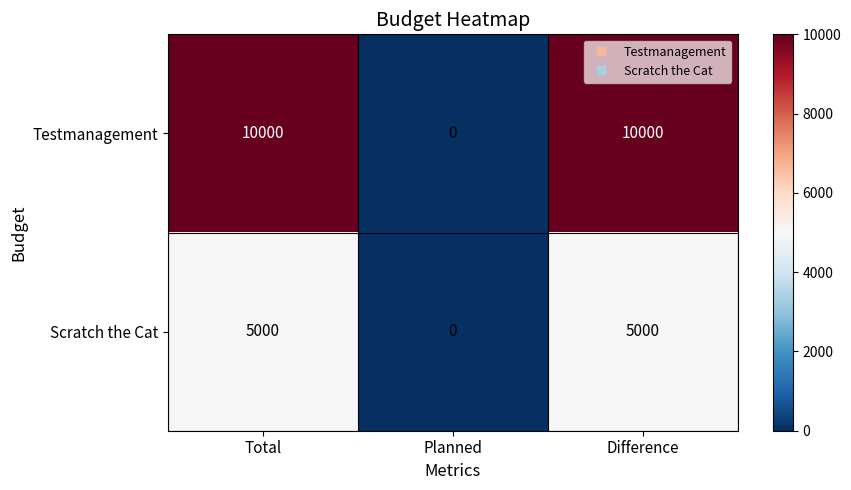

List the series in order of their peak value, highest first.

Testmanagement, Scratch the Cat